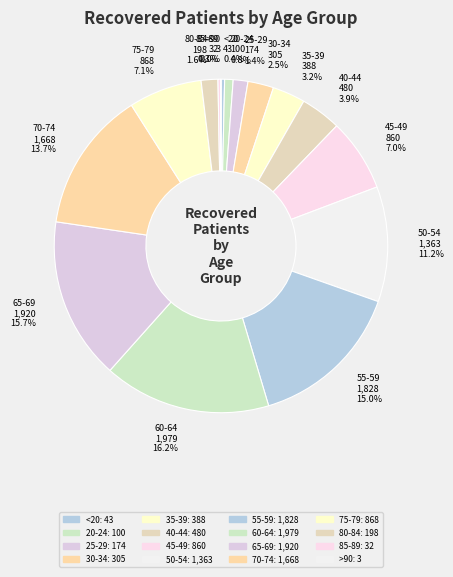

To the nearest percent, what portion does 40-44 represent?

4%